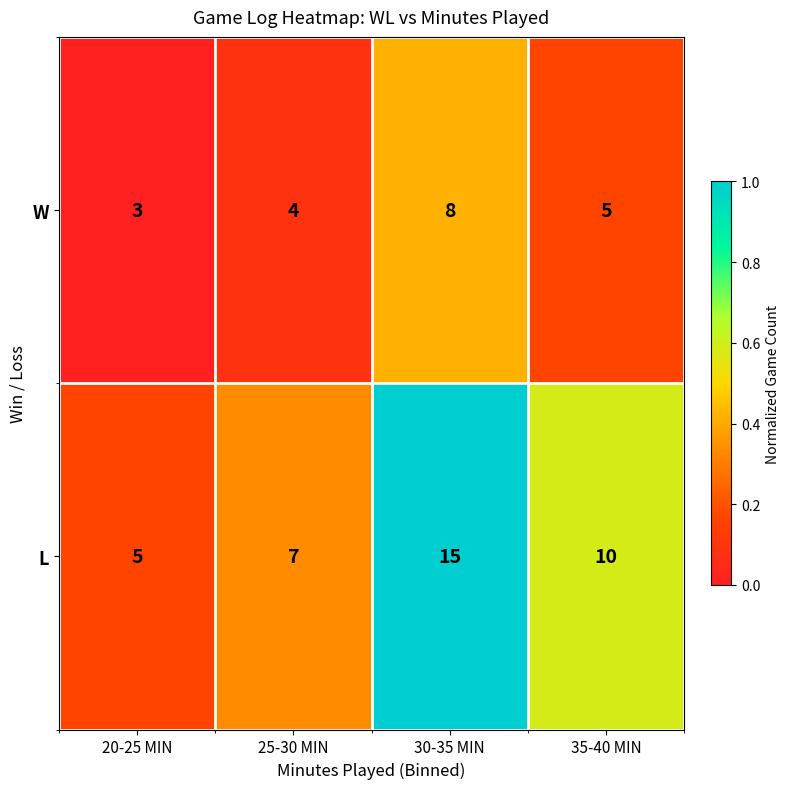

At how many categories does at least one series exceed 3?

4